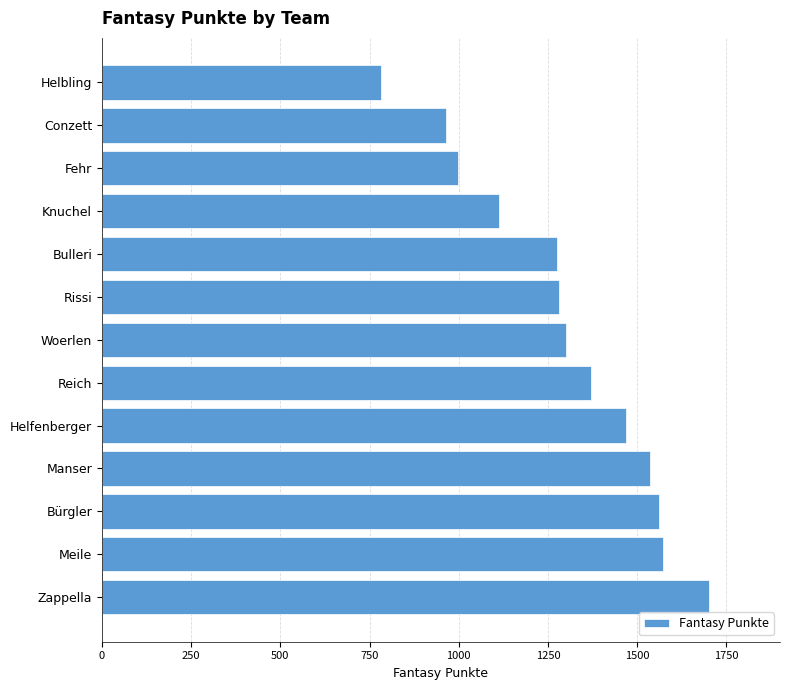

What is the minimum value shown in the chart?

783